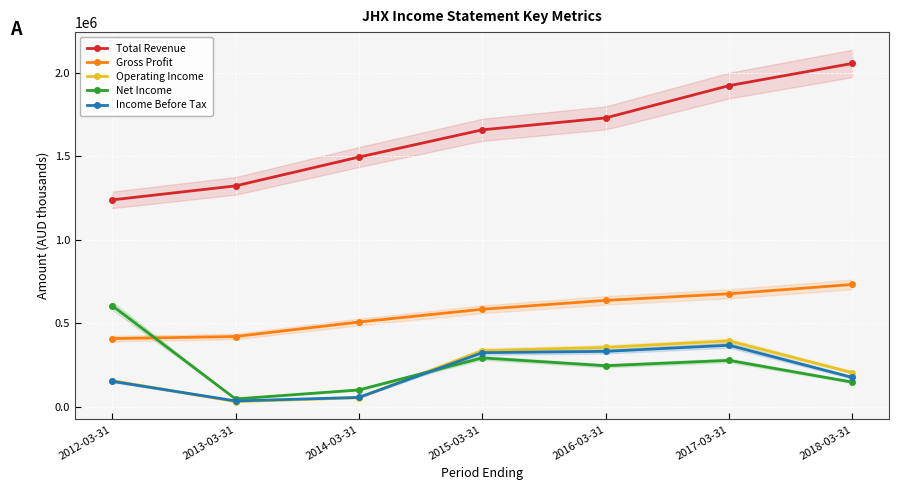

Reading left to right, transcribe all the data shown in this chart.

Total Revenue: 2012-03-31=1237500	2013-03-31=1321300	2014-03-31=1493800	2015-03-31=1656900	2016-03-31=1728200	2017-03-31=1921600	2018-03-31=2054500
Gross Profit: 2012-03-31=407000	2013-03-31=419300	2014-03-31=506400	2015-03-31=582500	2016-03-31=635700	2017-03-31=675200	2018-03-31=730900
Operating Income: 2012-03-31=155500	2013-03-31=29500	2014-03-31=53100	2015-03-31=335000	2016-03-31=354000	2017-03-31=393200	2018-03-31=203100
Net Income: 2012-03-31=604300	2013-03-31=45500	2014-03-31=99500	2015-03-31=291300	2016-03-31=244400	2017-03-31=276500	2018-03-31=146100
Income Before Tax: 2012-03-31=151100	2013-03-31=33700	2014-03-31=54600	2015-03-31=322600	2016-03-31=330500	2017-03-31=367000	2018-03-31=174300